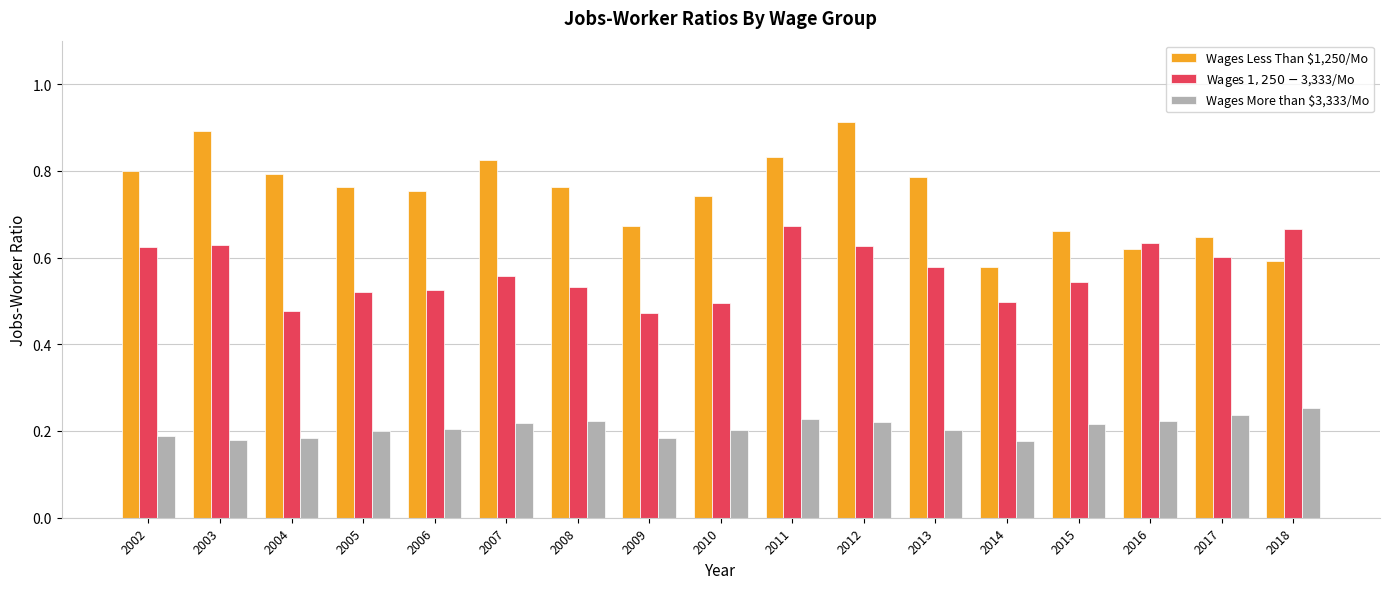

Which series has the largest total across all categories?

Wages Less Than $1,250/Mo